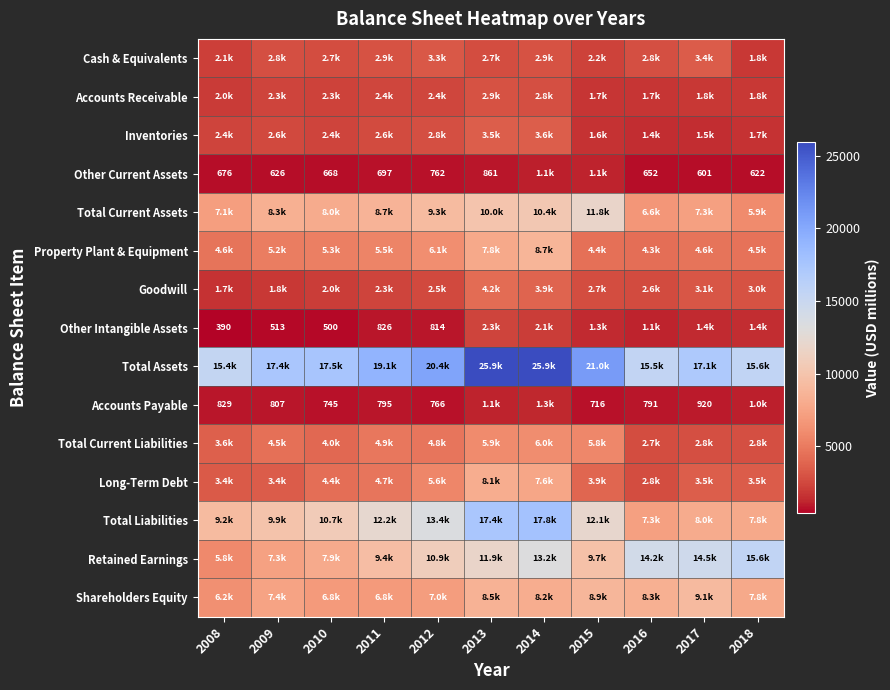

Is it true that Other Intangible Assets equals 2288 at 2017?

False